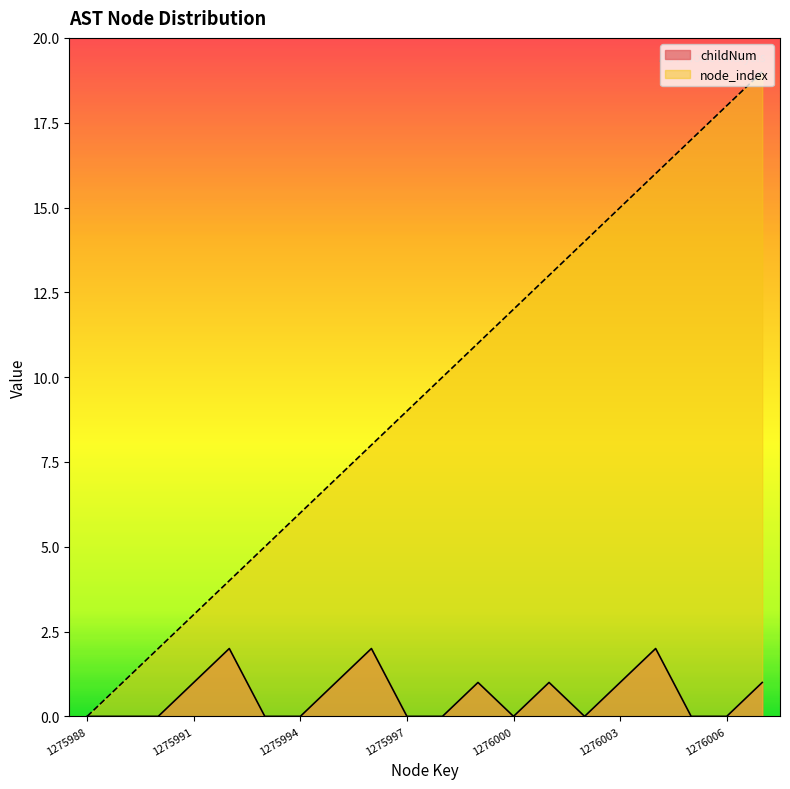

What is the sum of all isCFGNode_count values?

190